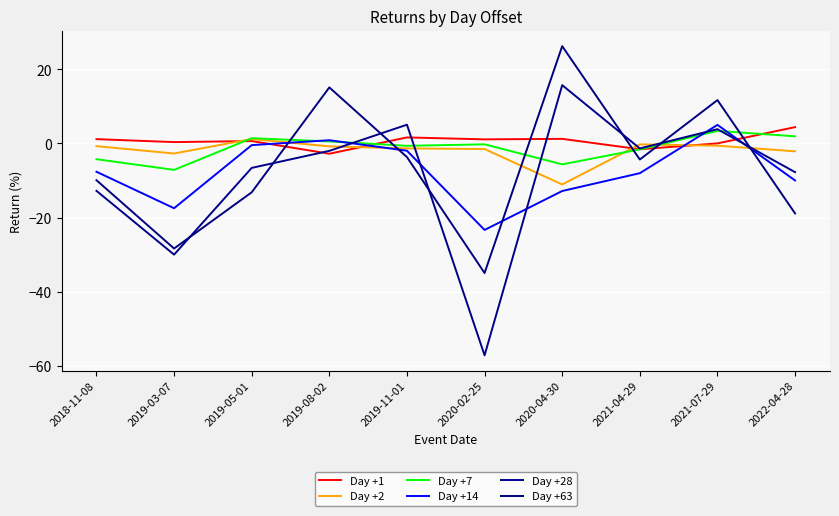

Which series has the widest spread of values?

Day +28